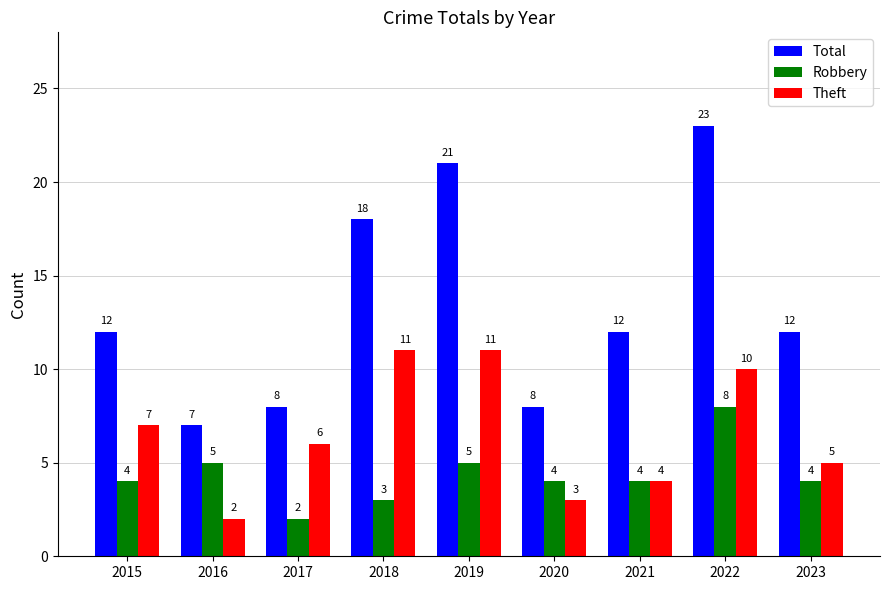

The value of Robbery at 2020 is 6. True or false?

False